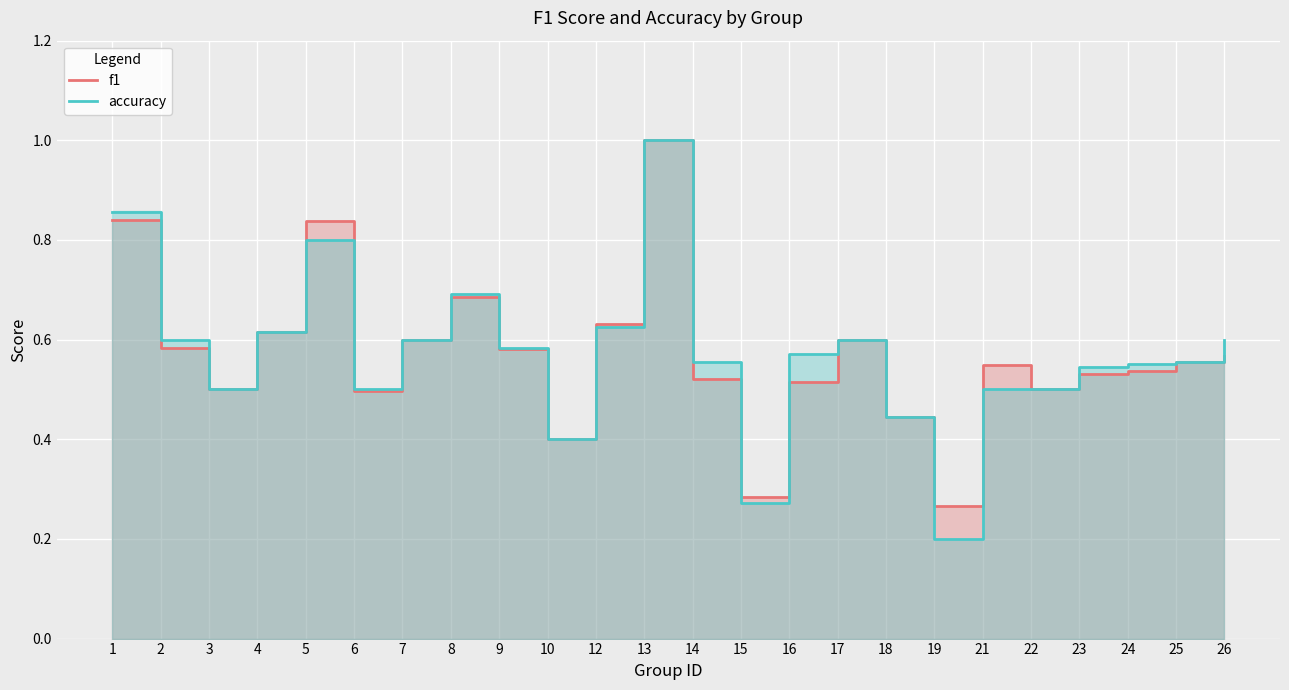

What is the value of the accuracy point at the 13th from the left?

0.6